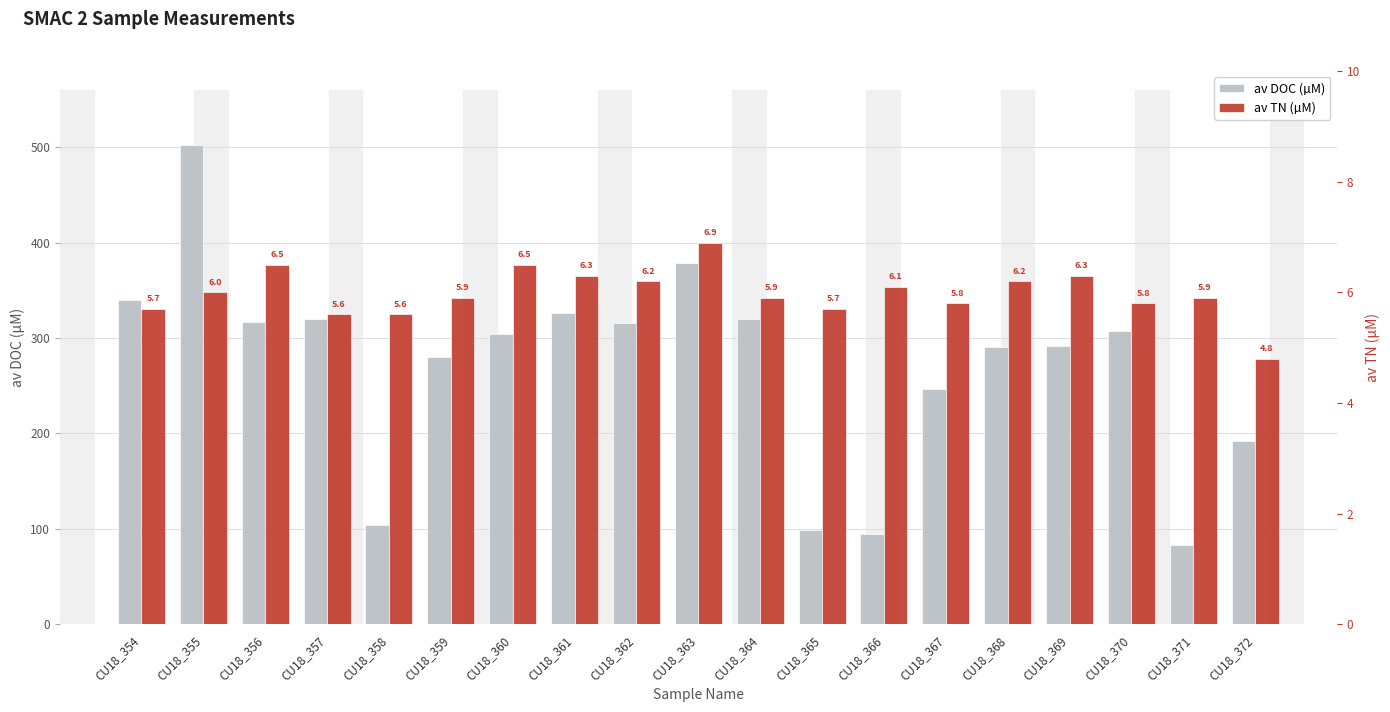

Between CU18_371 and CU18_354, which is larger?

CU18_354